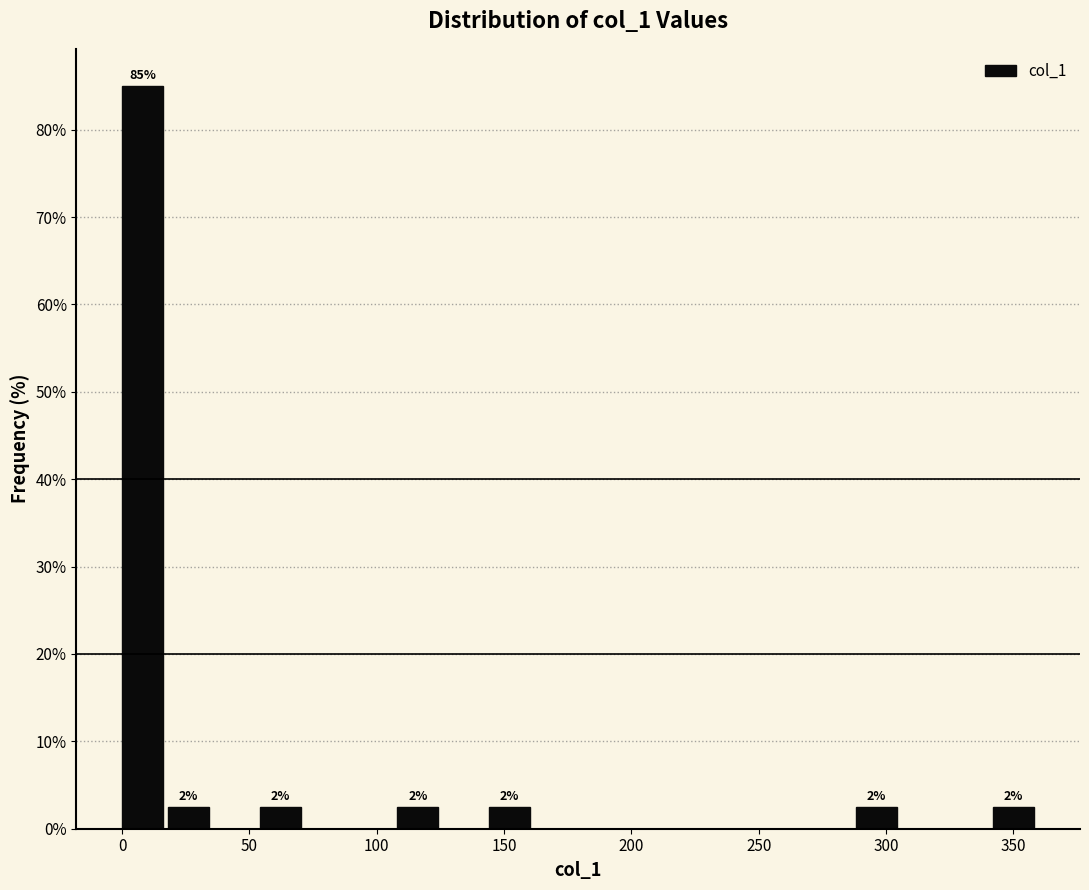

Read against the x-axis, roughly where is the centre of the tallest bar?

10